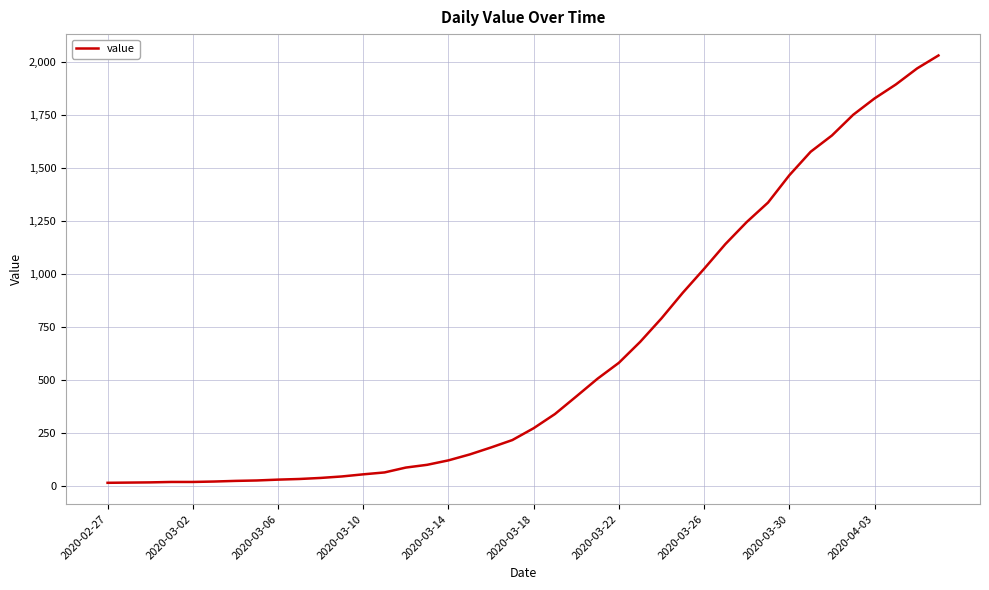

What is the greatest value displayed?

2032